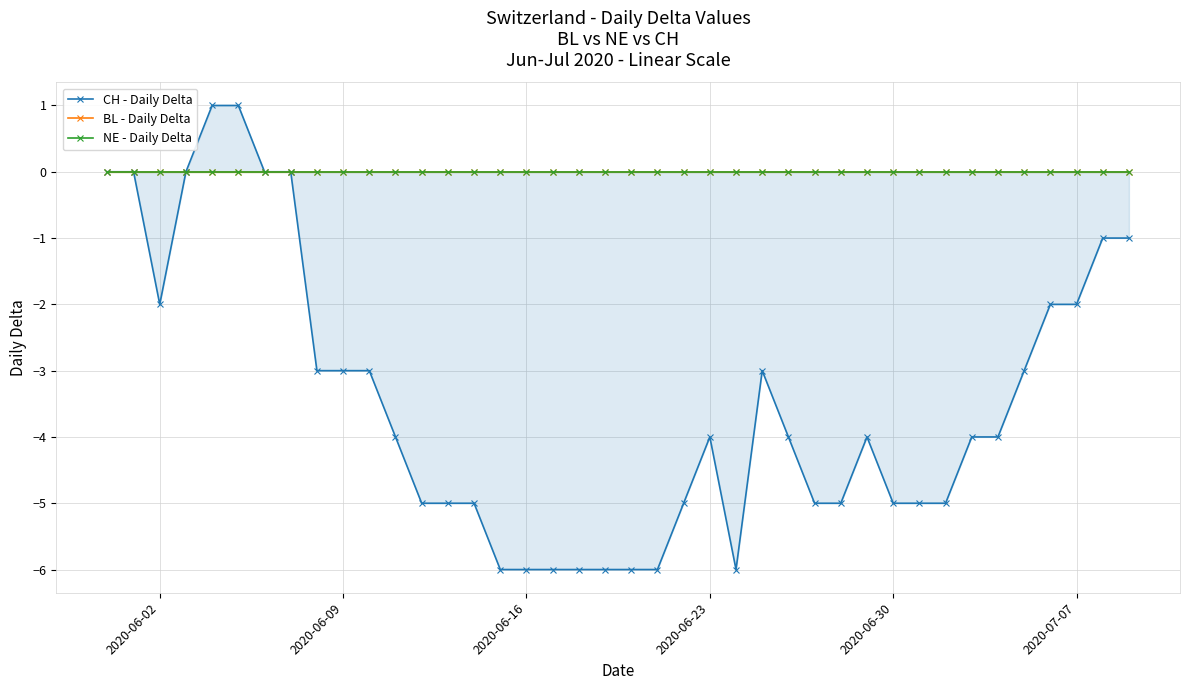

What position from the left is 2020-06-09?

2